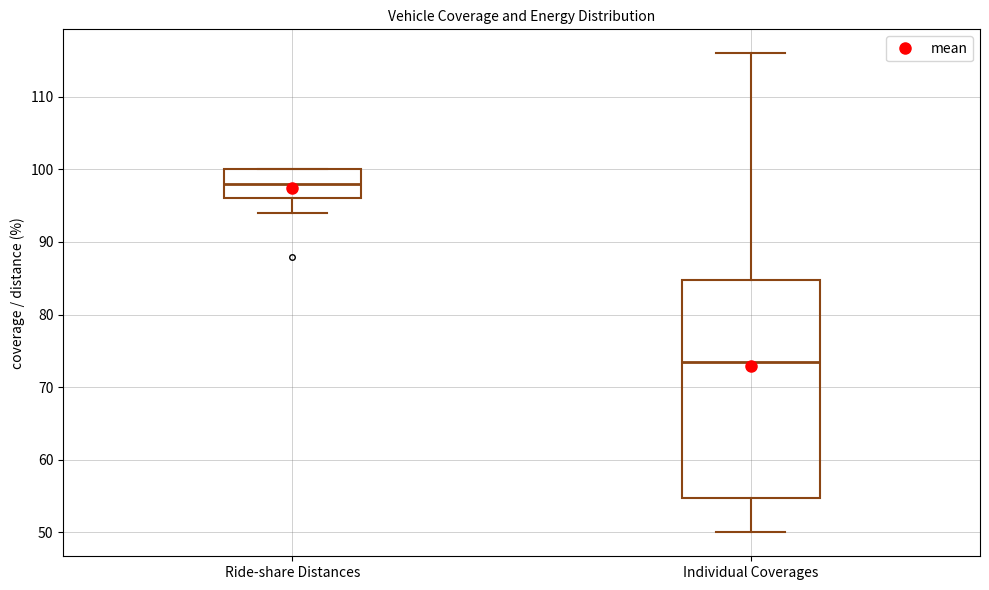

Where does the lower whisker of the box for Ride-share Distances end on the y-axis? The values are not printed on the chart, so give them approximately, as read against the axis.

94